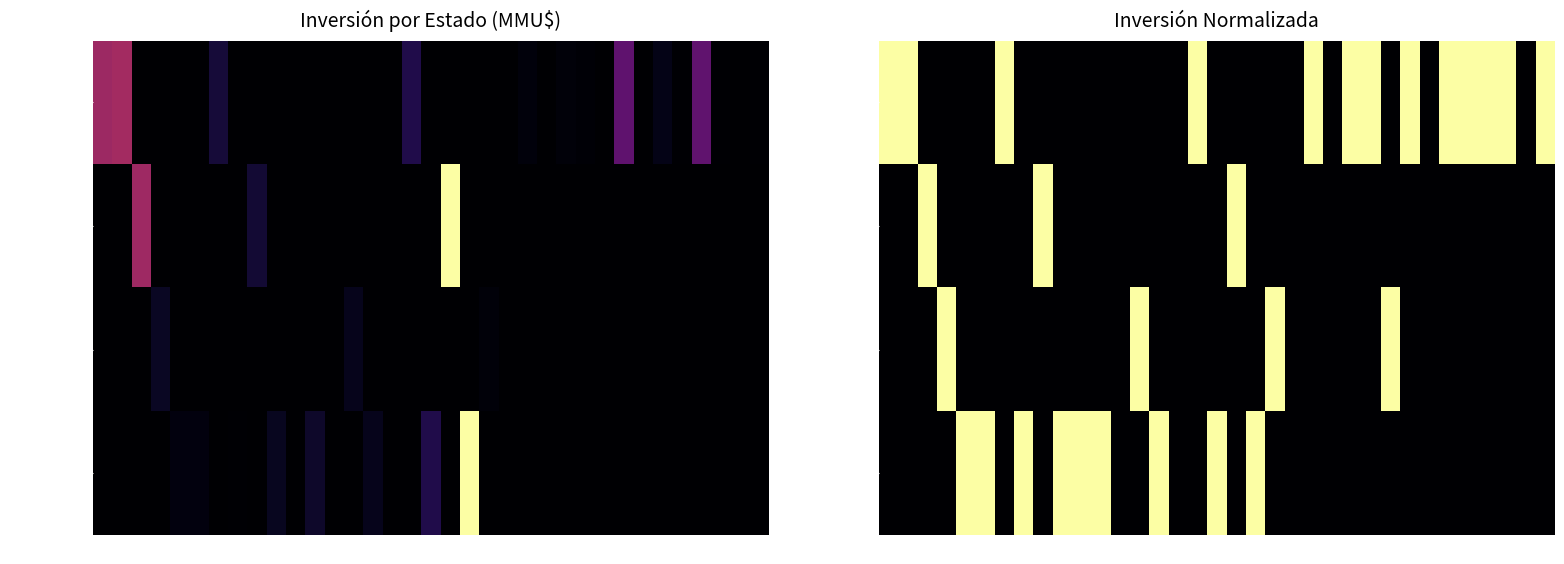

Rank the series at 2 from lowest to highest value.

Rechazado, Desistido, No Admitido, Aprobado